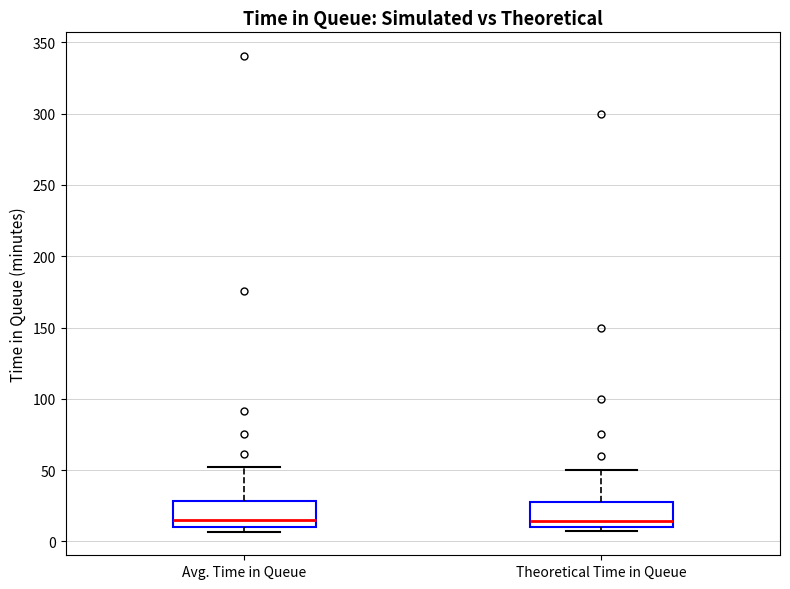

Reading left to right, read every box against the y-axis: the position of its median line, the range the box covers, and the ends of its whiskers. The values are not printed on the chart, so give them approximately, as read against the axis.

Avg. Time in Queue: median 15, box 10 to 30, whiskers 5 to 50
Theoretical Time in Queue: median 15, box 10 to 30, whiskers 10 (just below the box's lower edge) to 50